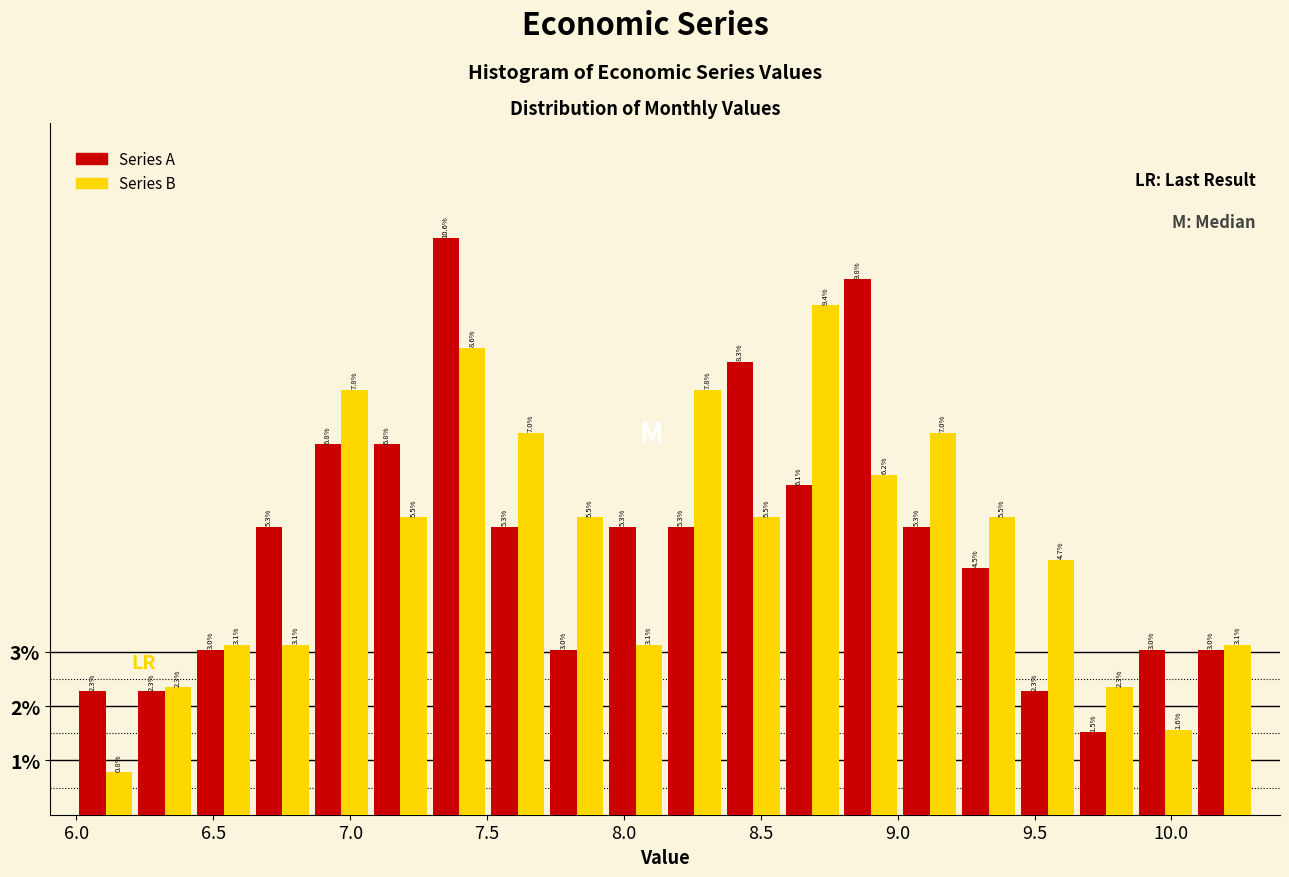

In the Series B series, which range on the x-axis has the tallest bar?

8.580 to 8.795